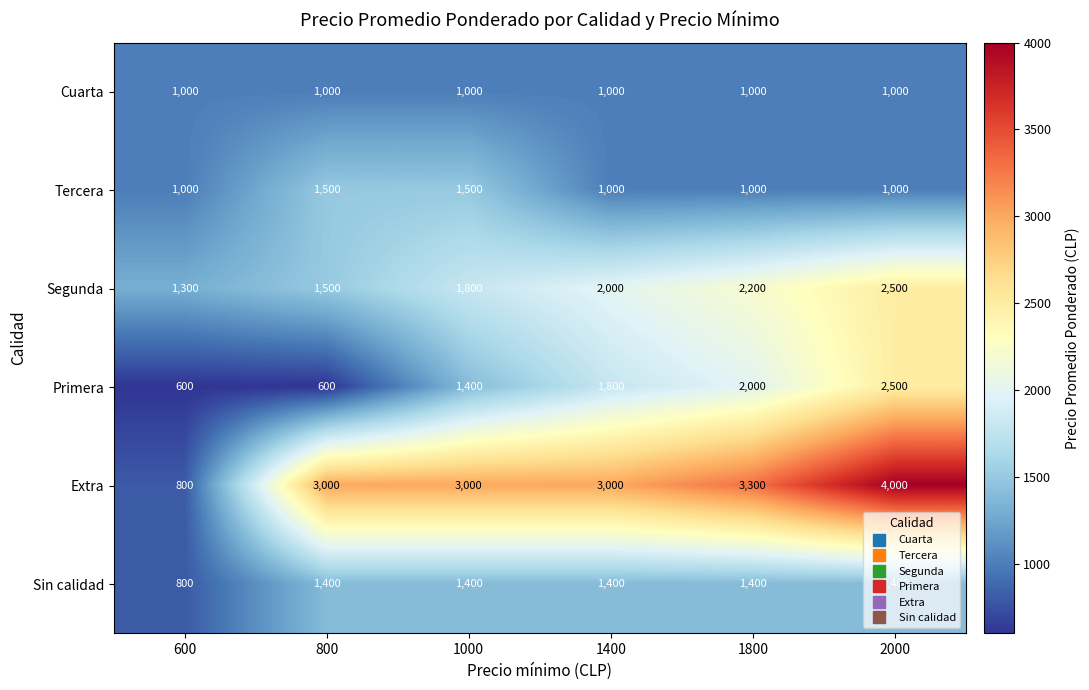

Read the Extra value at 1000, to the nearest 50.

3000